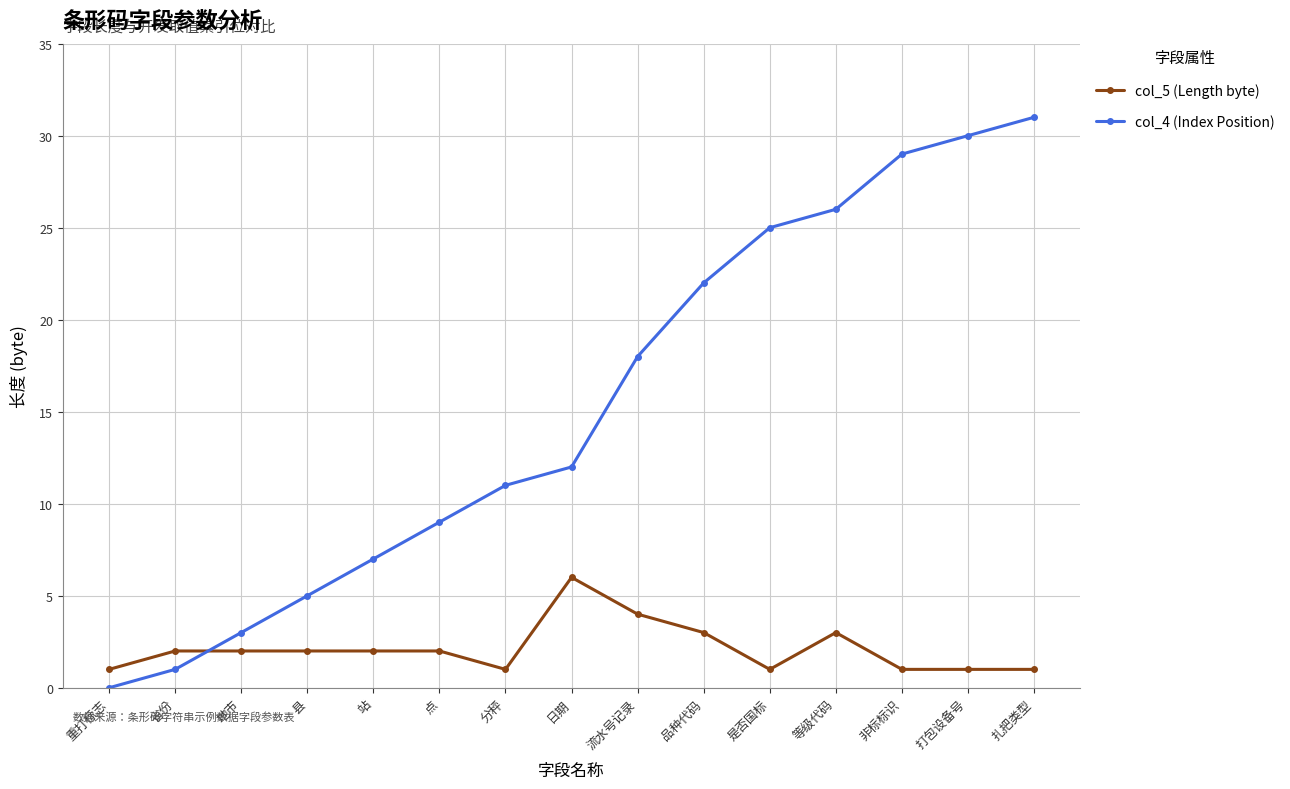

At which category is the sum across all series the highest?

扎把类型